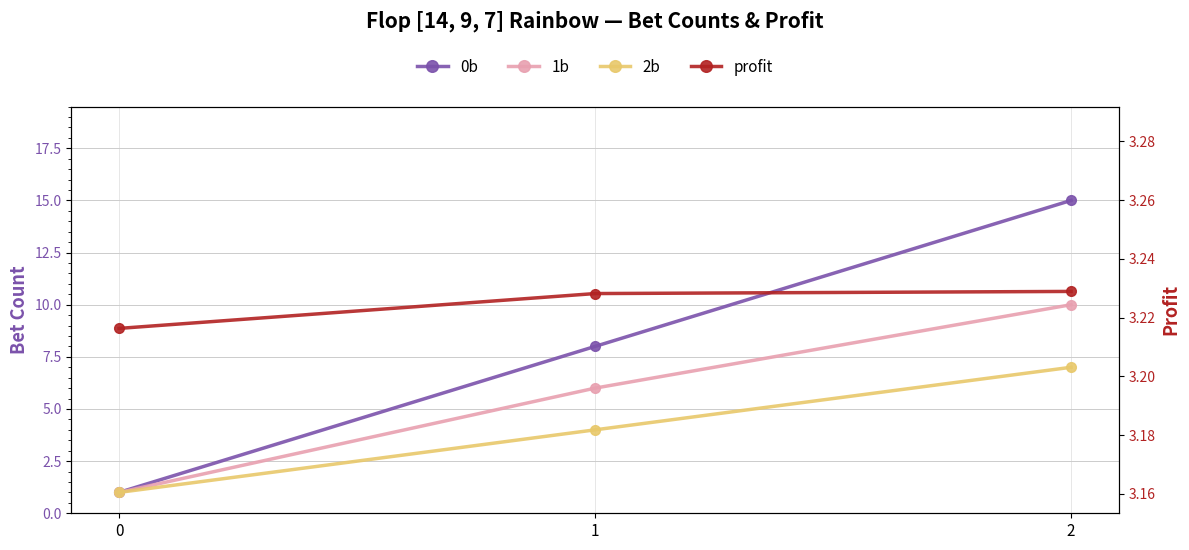

What is the difference between the second highest and minimum values in the 0b series?

7.0